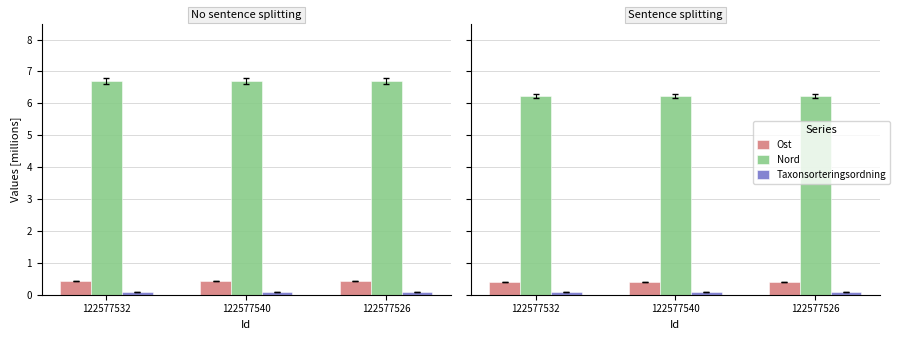

What is the sum of all Ost values?

1.2